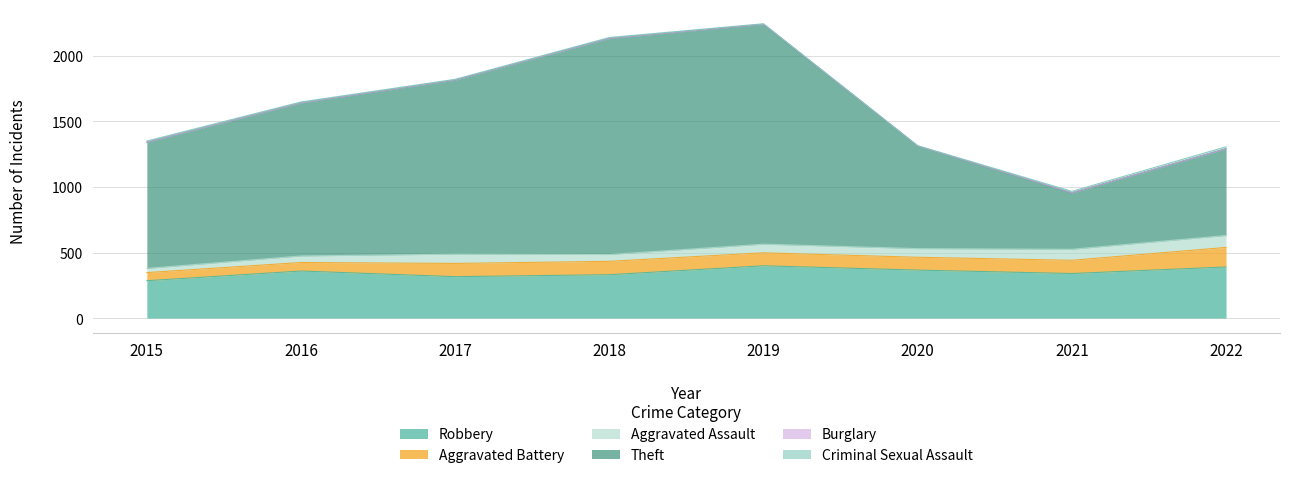

What is the total value across all series at 2019?

2246